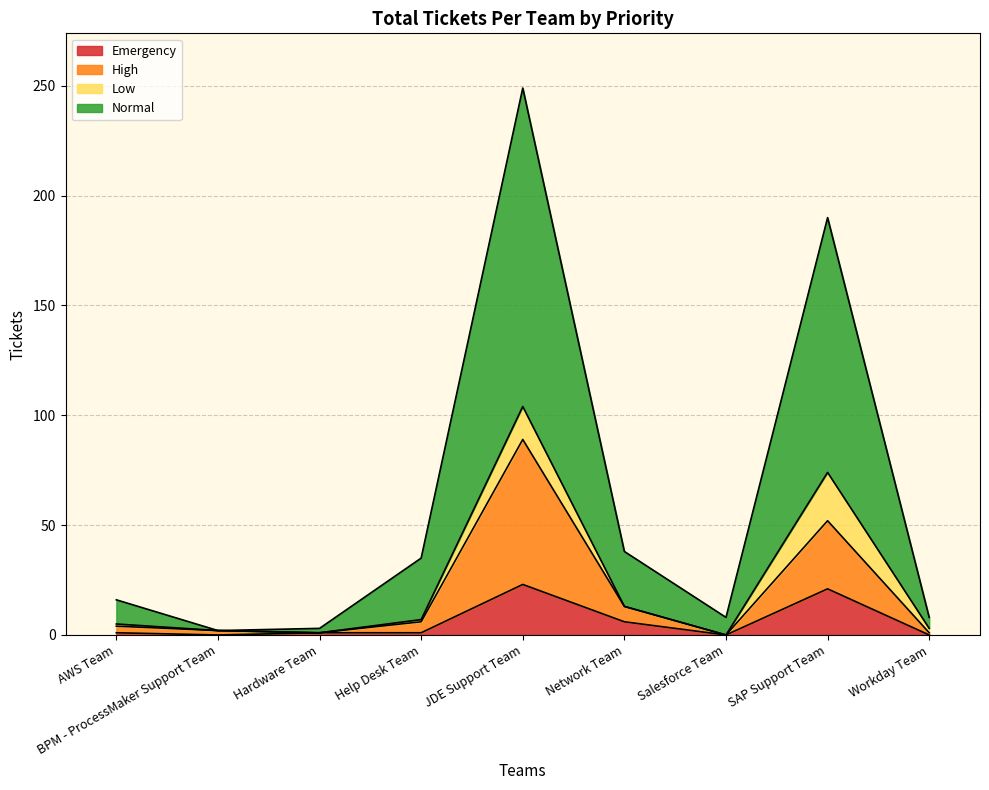

How many data points does each series have?

9